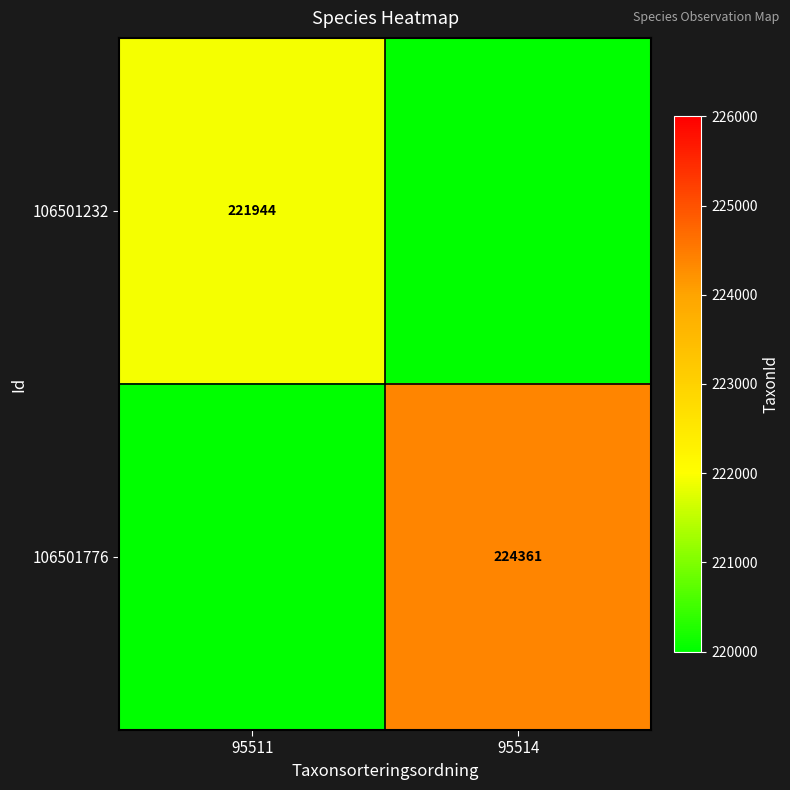

The 106501232 series shows 125593 at 95511. True or false?

False